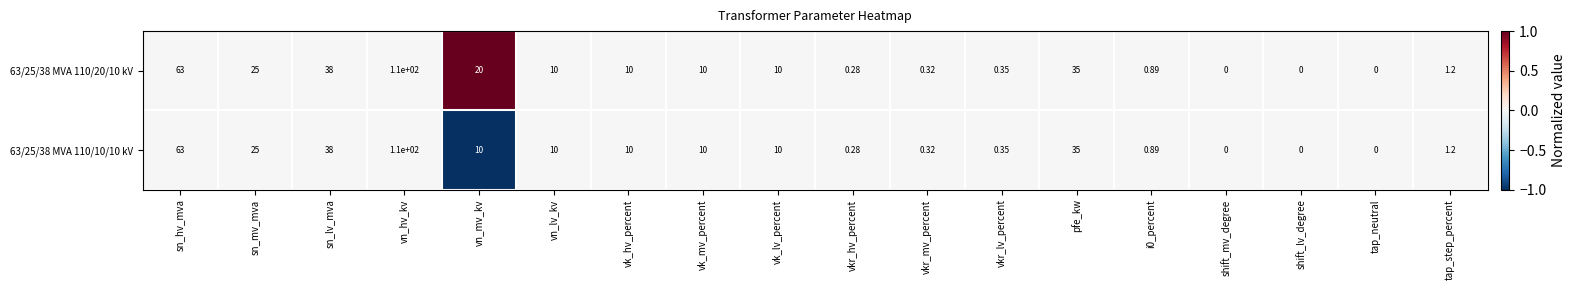

Is the value of 63/25/38 MVA 110/20/10 kV at sn_mv_mva greater than the value of 63/25/38 MVA 110/10/10 kV at vk_mv_percent?

Yes